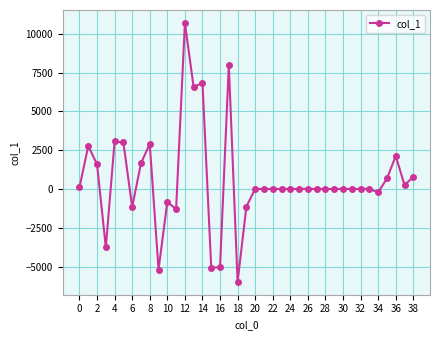

True or false: there are more than 0 points higher than both neighbors.

True